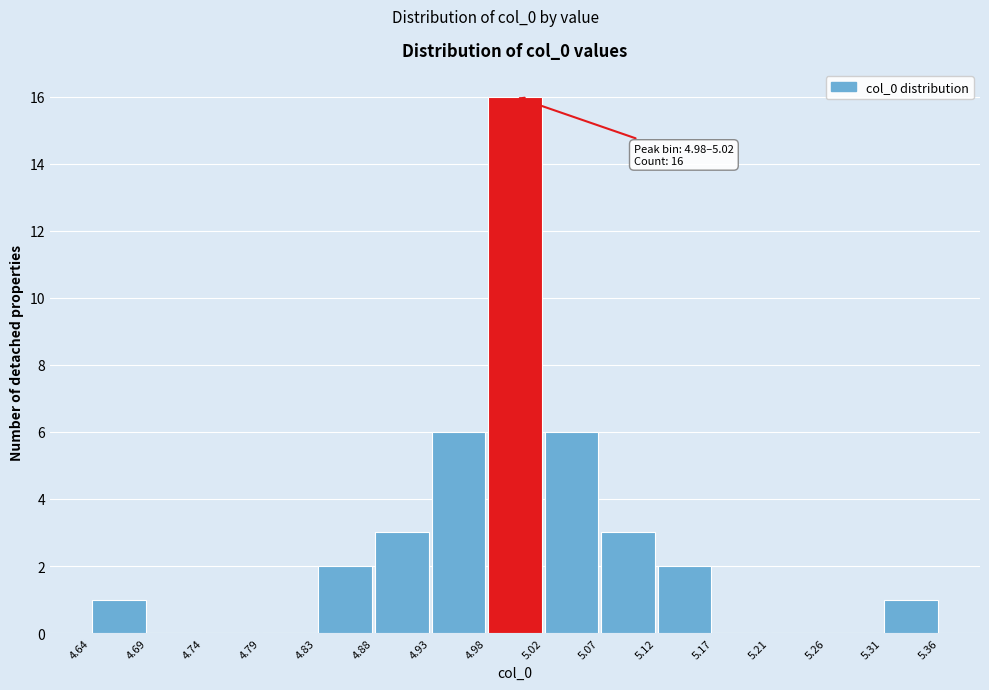

Which range on the x-axis has the tallest bar?

4.98 to 5.02